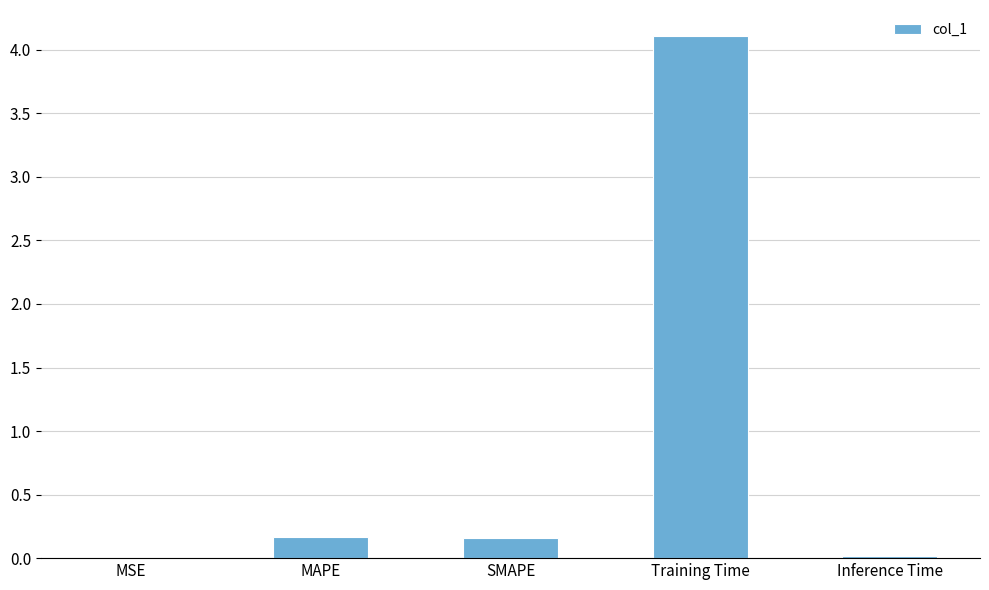

Which label corresponds to the largest value in the chart?

Training Time